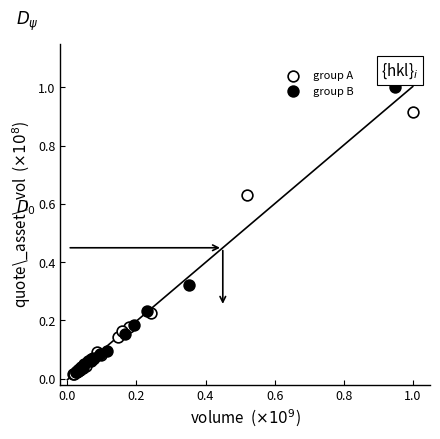

Which series reaches the maximum Y coordinate?

group B